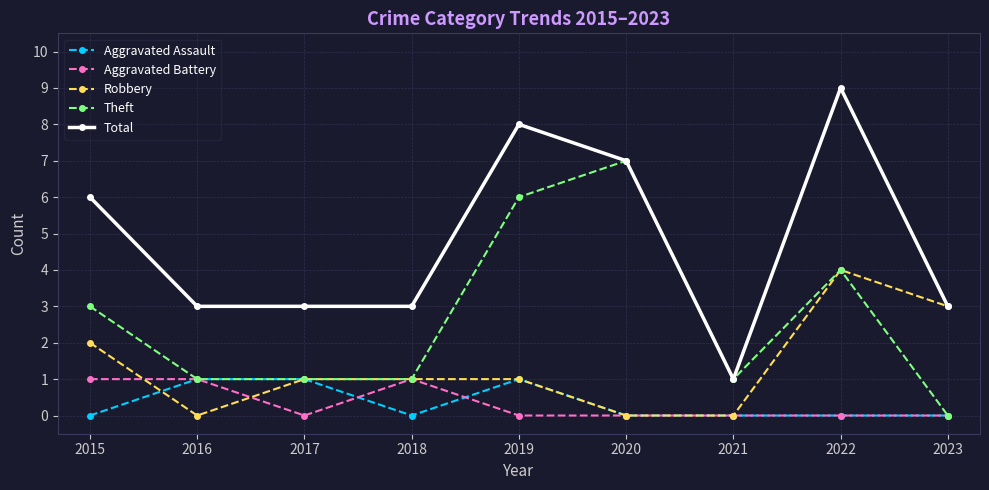

True or false: Total and Aggravated Assault cross at least once.

False